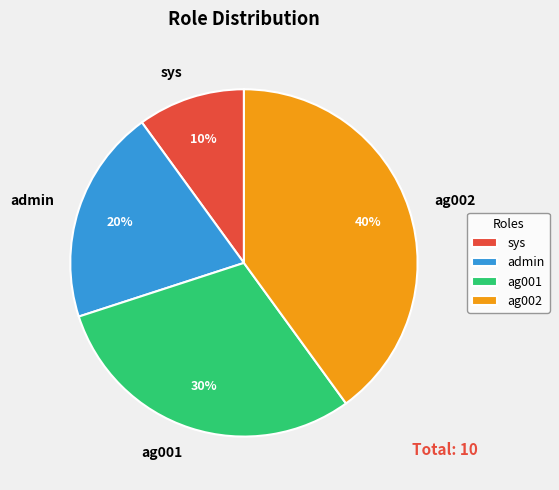

Which has a higher value, ag002 or admin?

ag002